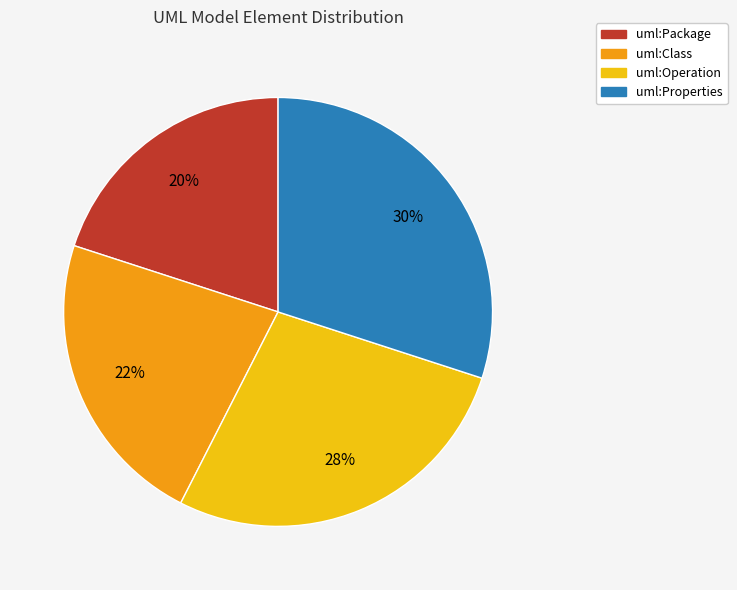

Approximately how many times larger is the value at uml:Class compared to uml:Package?

1.1